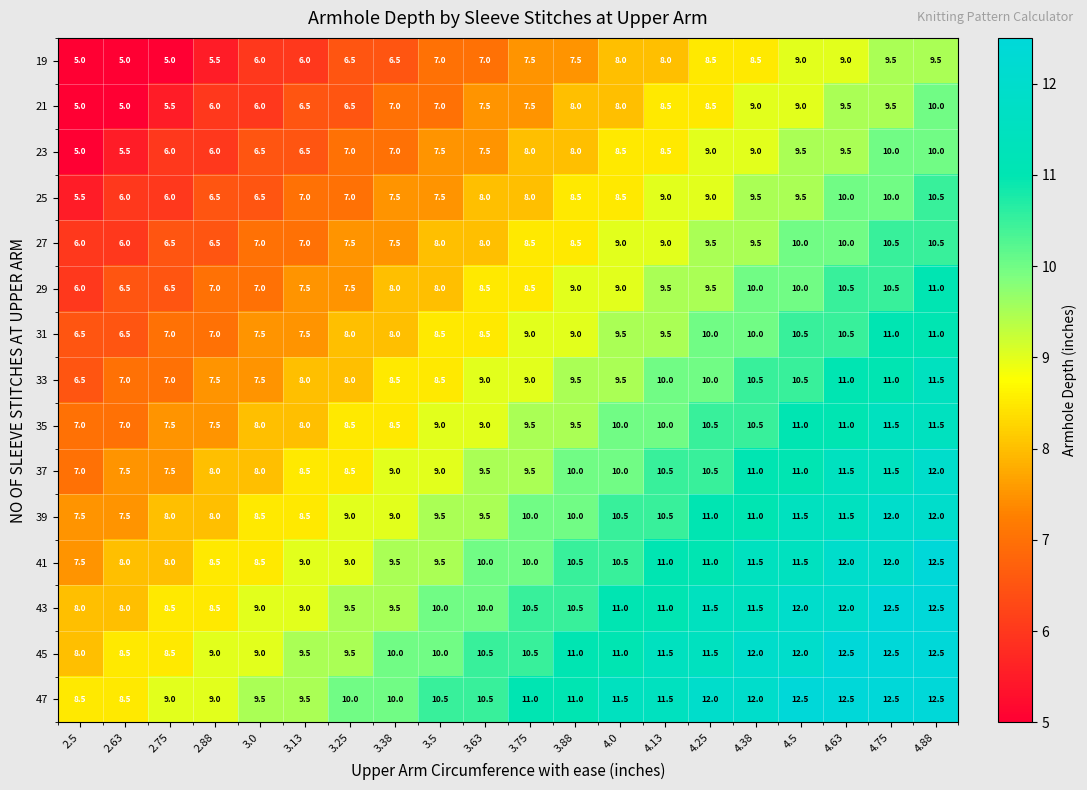

What is the spread (max minus min) of values at 4.63?

3.5